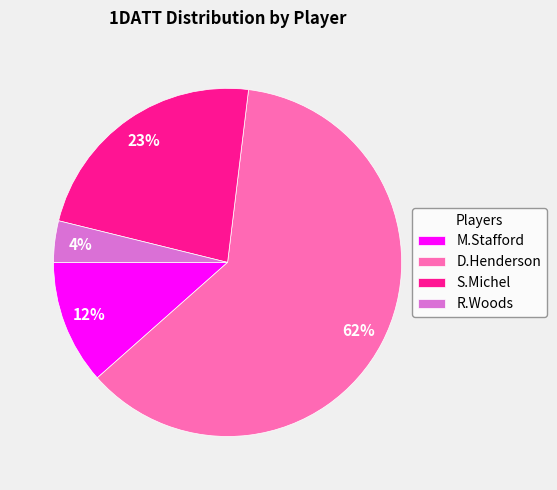

True or false: S.Michel accounts for 23% of the total.

True